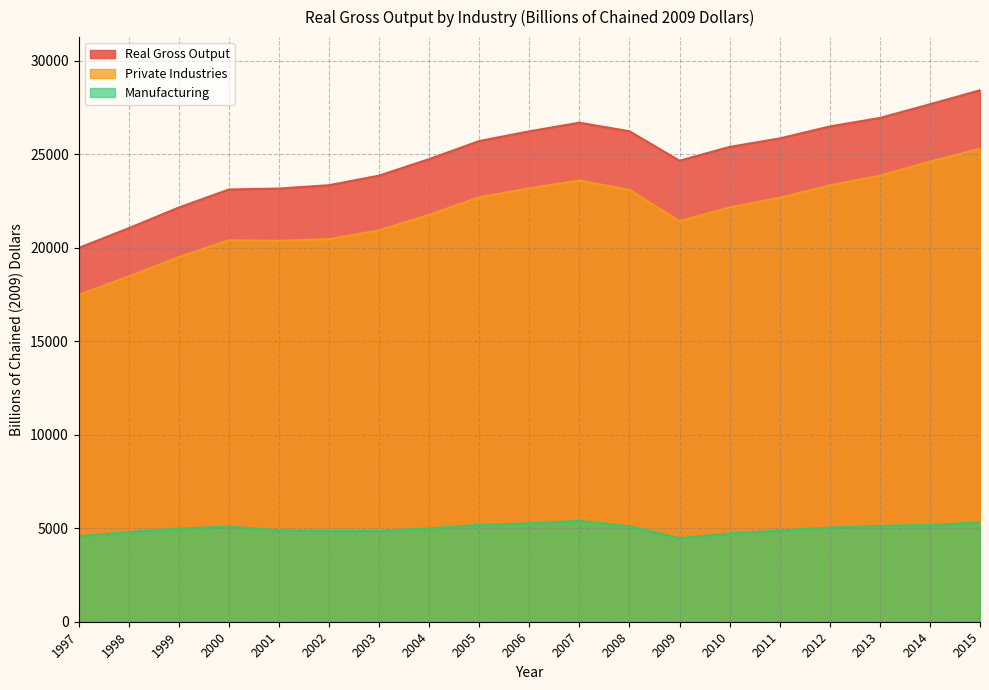

Does the chart have visible grid lines?

Yes